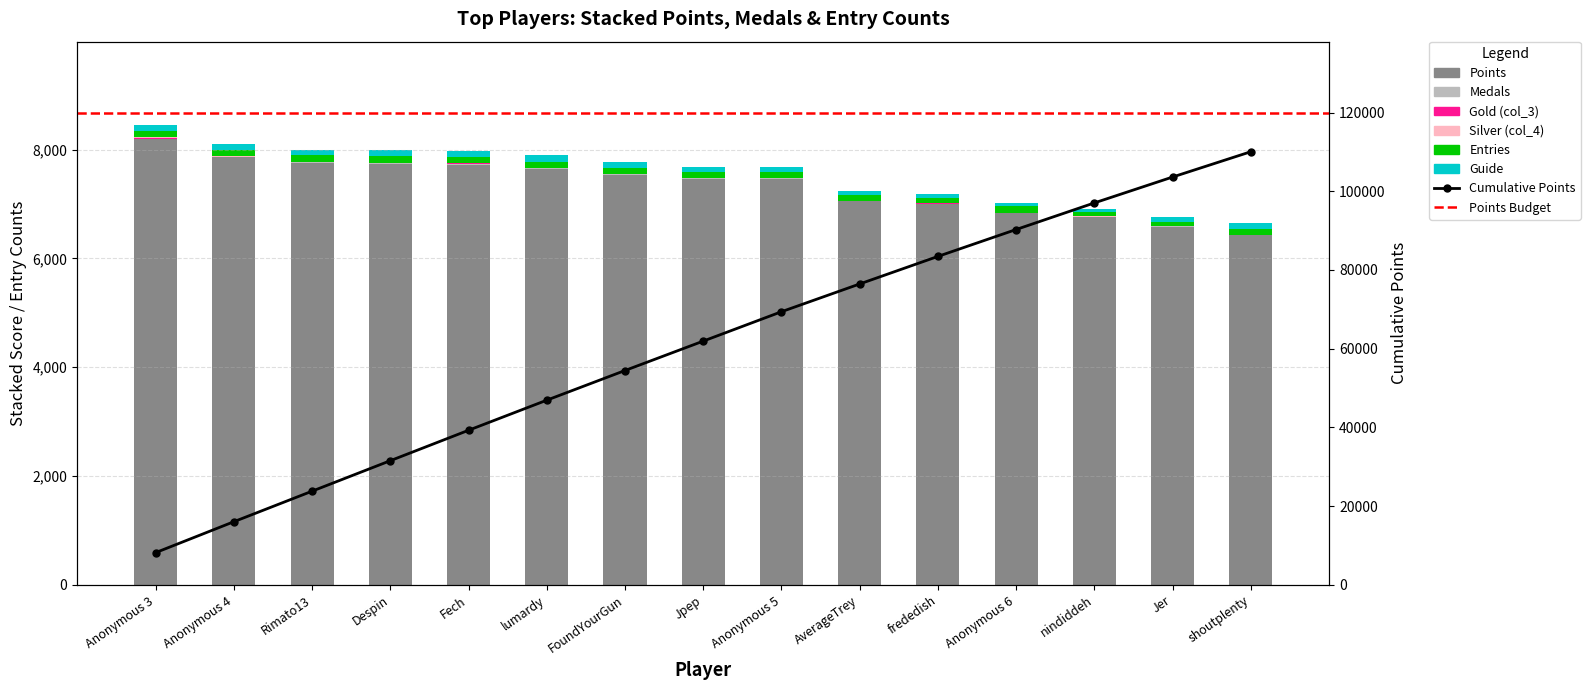

How many values in the col_4 series are below 6?

7